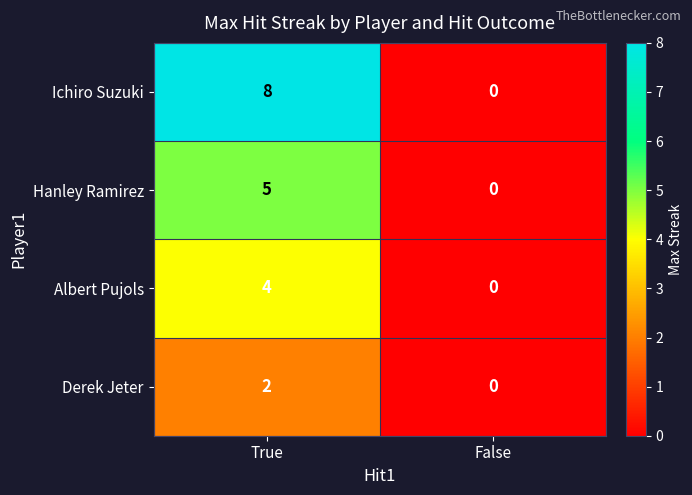

What is the difference between the Albert Pujols values at True and False?

4